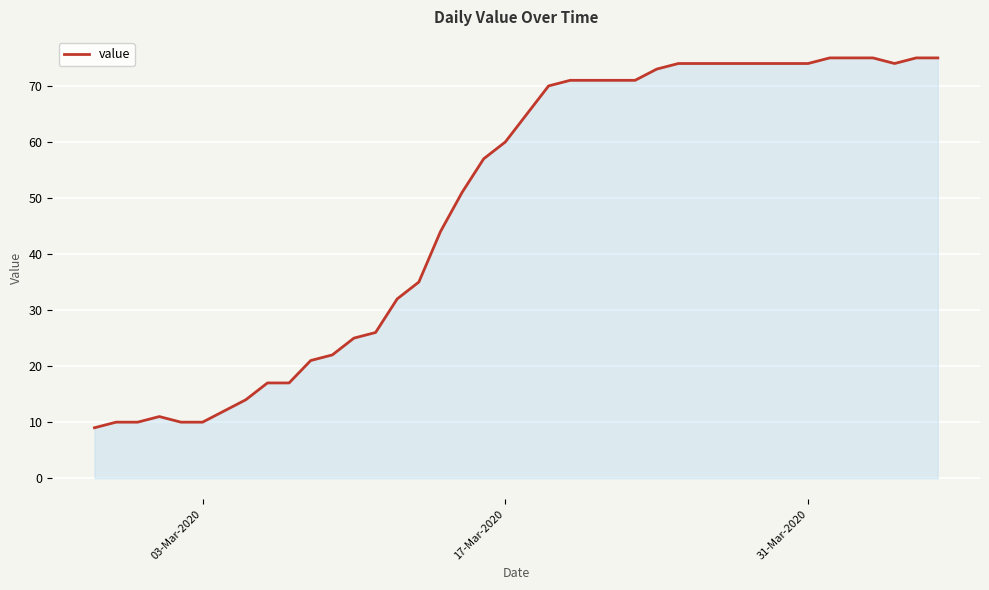

What is the minimum value shown in the chart?

9